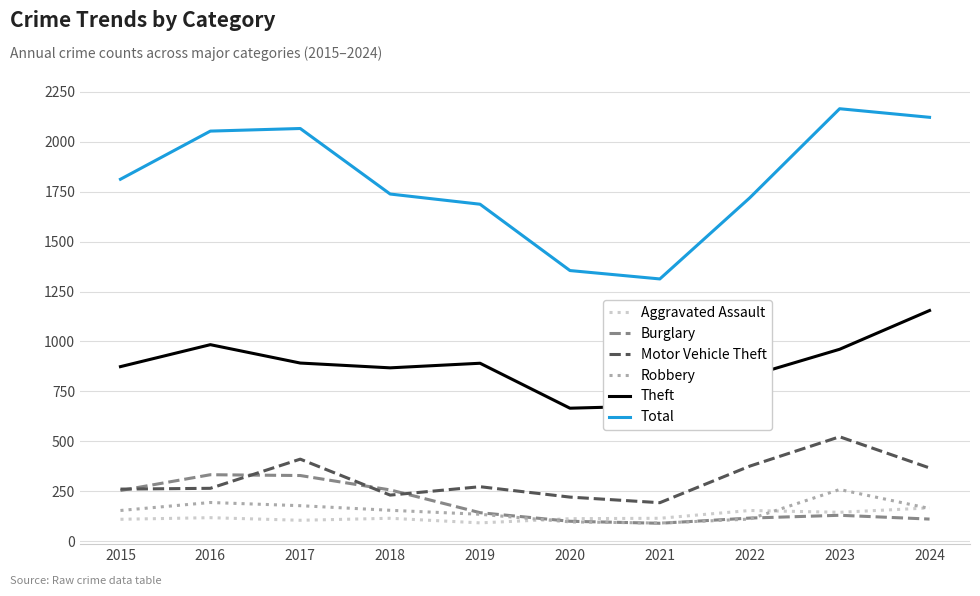

Which series has the largest total across all categories?

Total